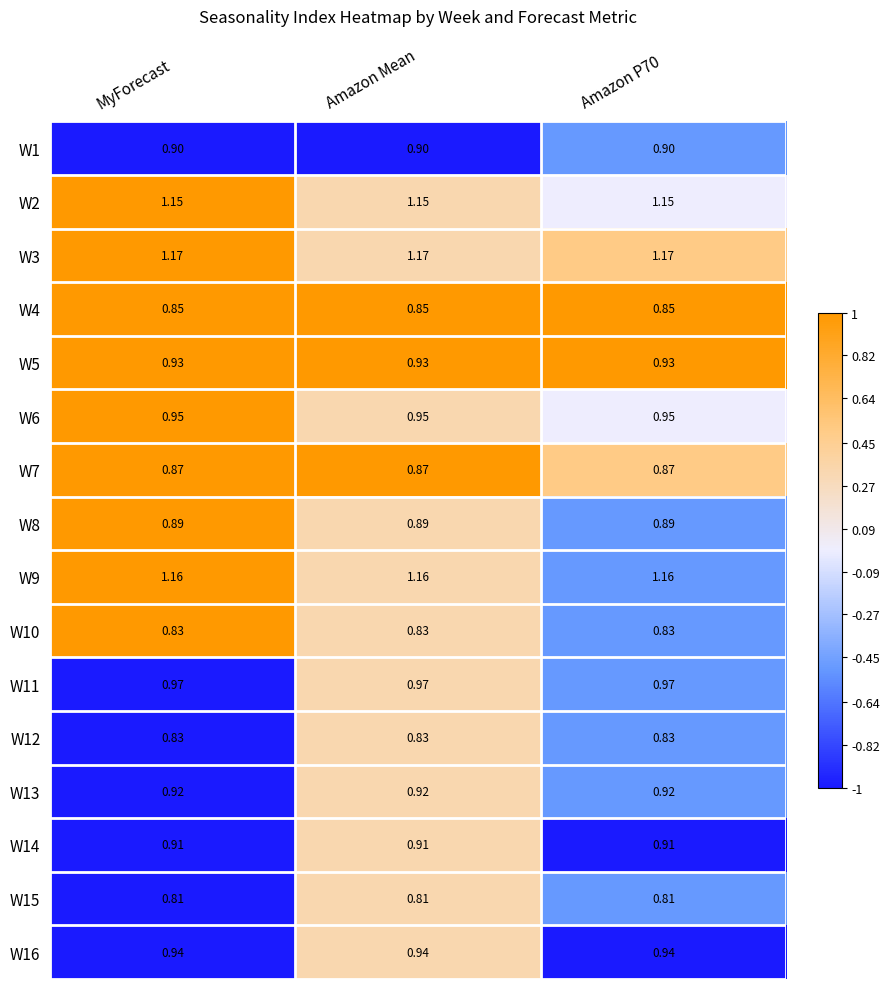

At how many categories does at least one series exceed 0?

3